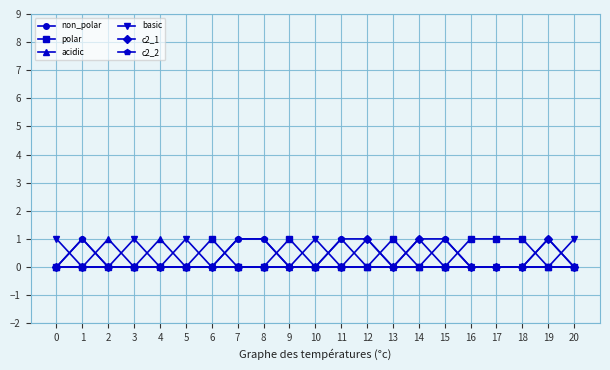

At which category does c2_2 reach its first local peak?

1